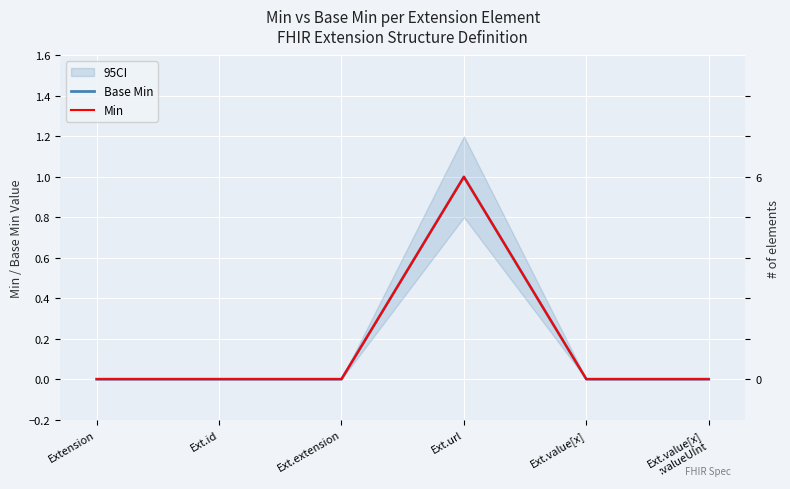

What is the highest value of the Min series?

1